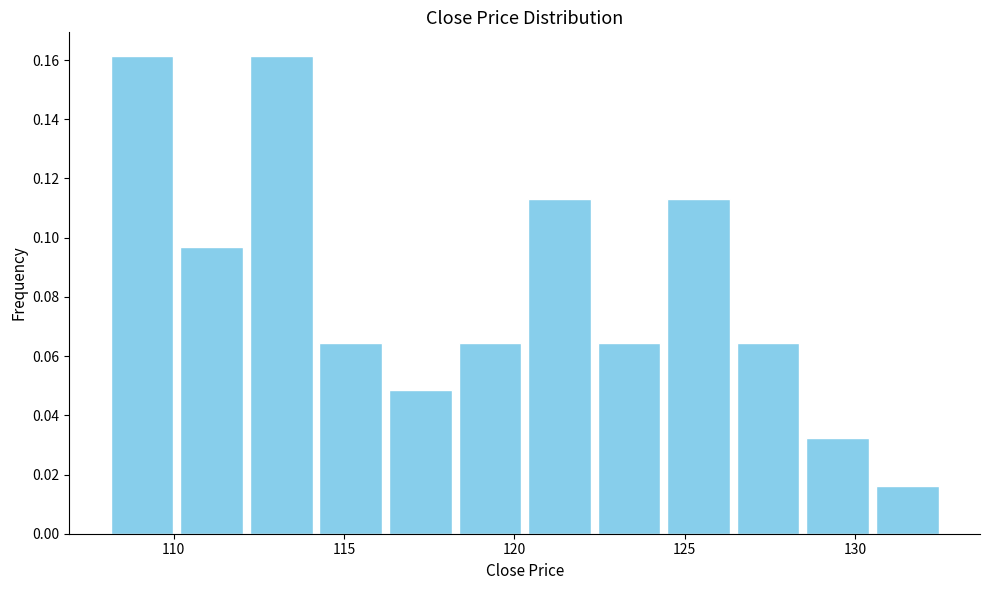

How tall is the bar that spans 120.5 to 122.5 on the x-axis? Neither the bar edges nor the heights are printed on the chart, so give them approximately, as read against the axes.

0.112